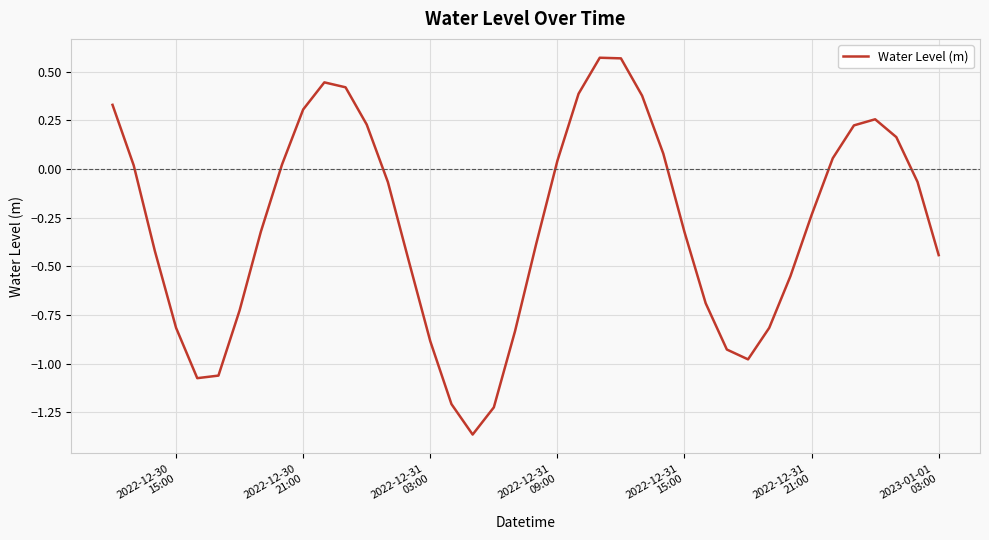

Reading left to right, transcribe all the data shown in this chart.

0.3	0.0	-0.4	-0.8	-1.1	-1.1	-0.7	-0.3	0.0	0.3	0.4	0.4	0.2	-0.1	-0.5	-0.9	-1.2	-1.4	-1.2	-0.8	-0.4	0.0	0.4	0.6	0.6	0.4	0.1	-0.3	-0.7	-0.9	-1.0	-0.8	-0.6	-0.2	0.1	0.2	0.3	0.2	-0.1	-0.4